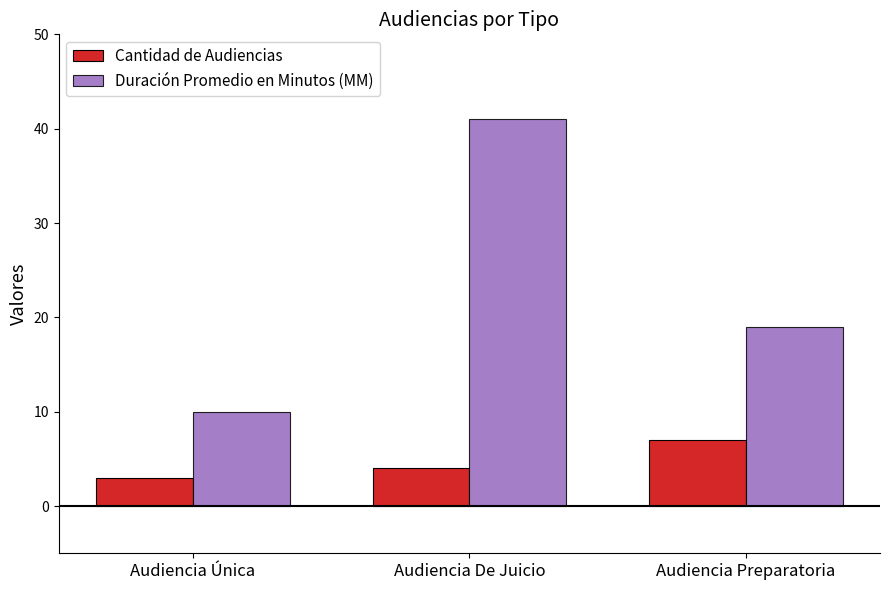

Is it true that Duración Promedio en Minutos (MM) equals 66 at Audiencia De Juicio?

False